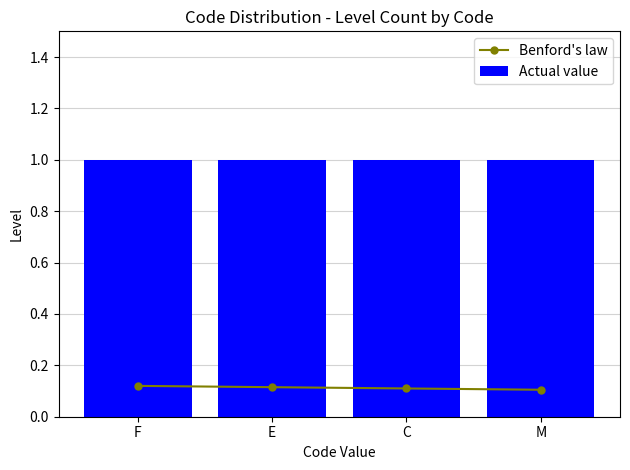

The value of Benford's law at M is 0.0. True or false?

False